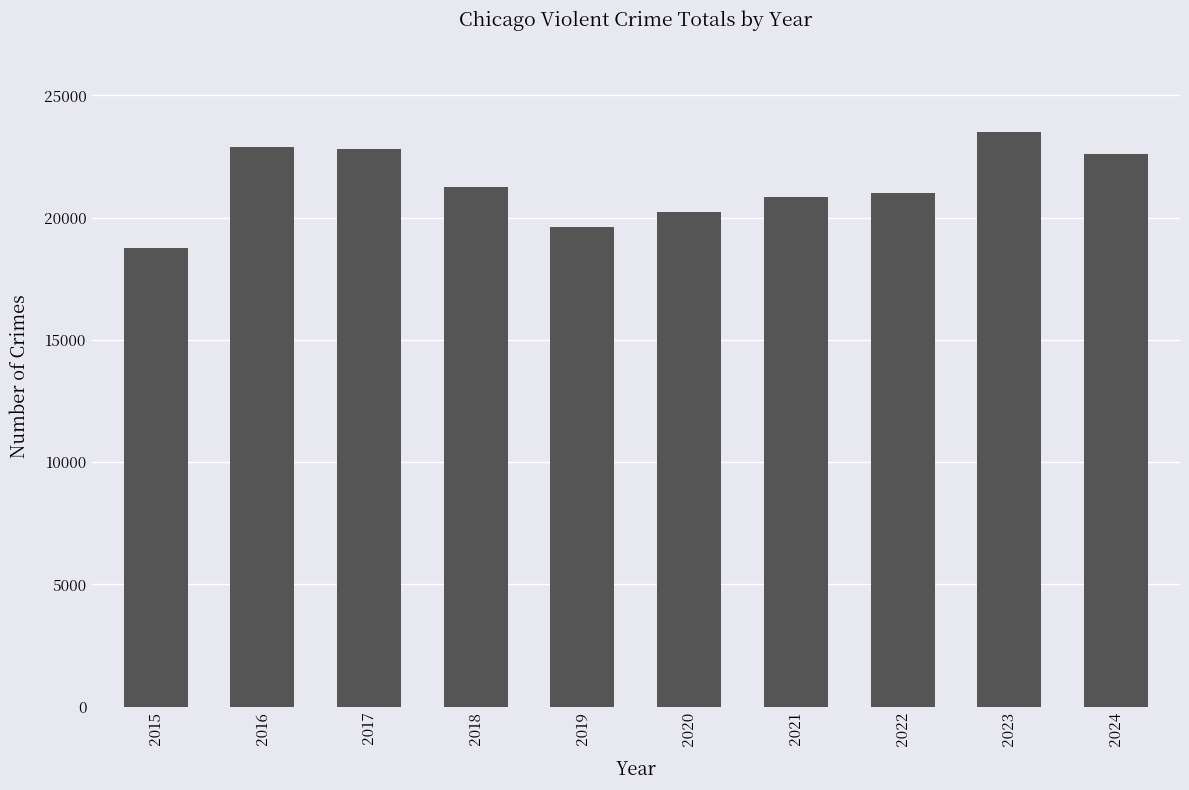

What is the change in value from 2018 to 2021?

-404